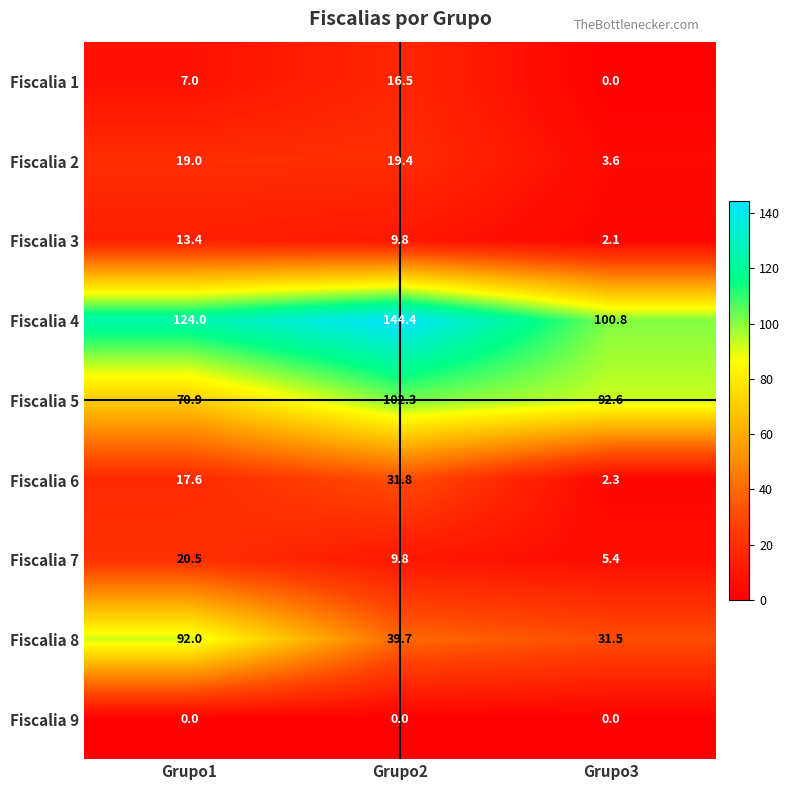

List the series in order of their peak value, highest first.

Fiscalia 4, Fiscalia 5, Fiscalia 8, Fiscalia 6, Fiscalia 7, Fiscalia 2, Fiscalia 1, Fiscalia 3, Fiscalia 9